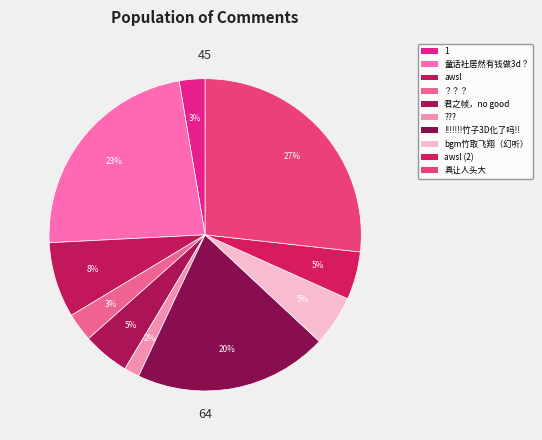

Count the number of slices in the pie.

10